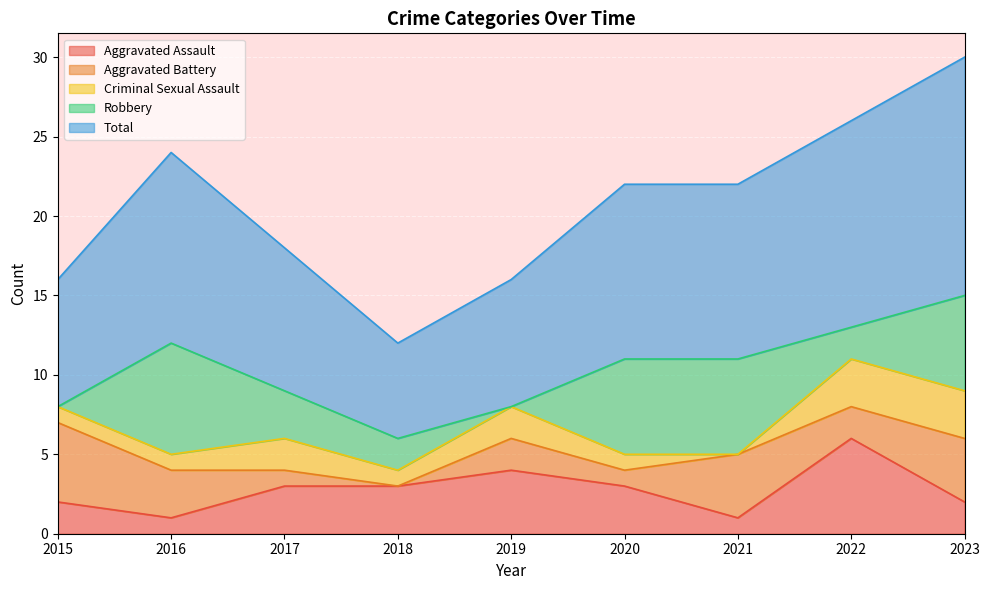

Reading right to left, list all the values displayed in this chart.

Aggravated Assault: 2	6	1	3	4	3	3	1	2
Aggravated Battery: 4	2	4	1	2	0	1	3	5
Criminal Sexual Assault: 3	3	0	1	2	1	2	1	1
Robbery: 6	2	6	6	0	2	3	7	0
Total: 15	13	11	11	8	6	9	12	8